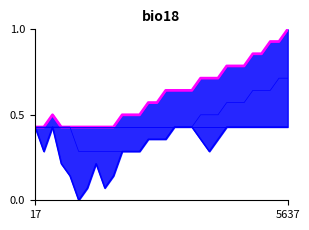

True or false: ZH and NE cross at least once.

False